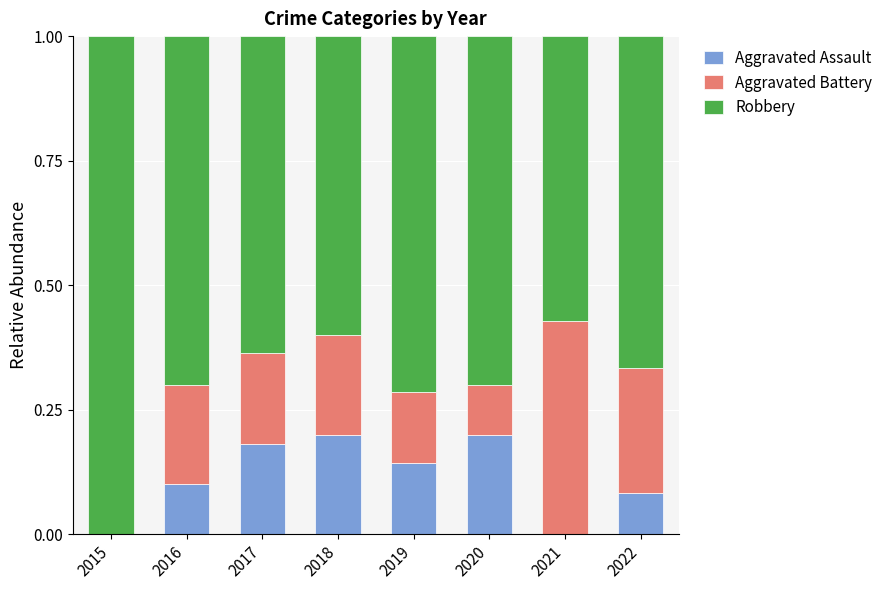

The value of Aggravated Assault at 2020 is 0.2. True or false?

True